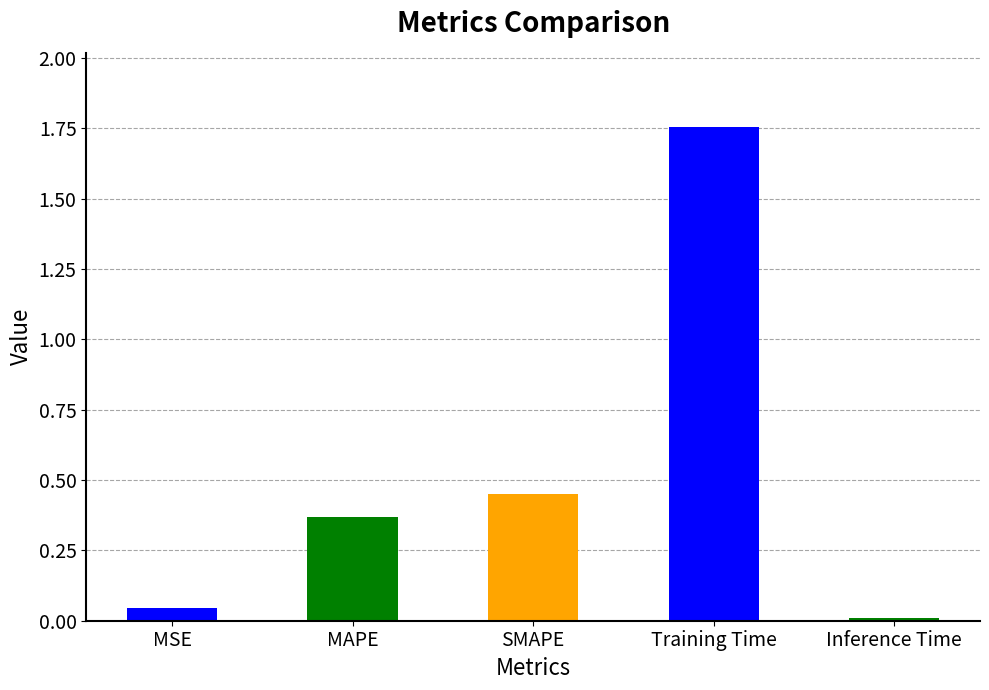

What is the value of the 3rd bar from the left?

0.5